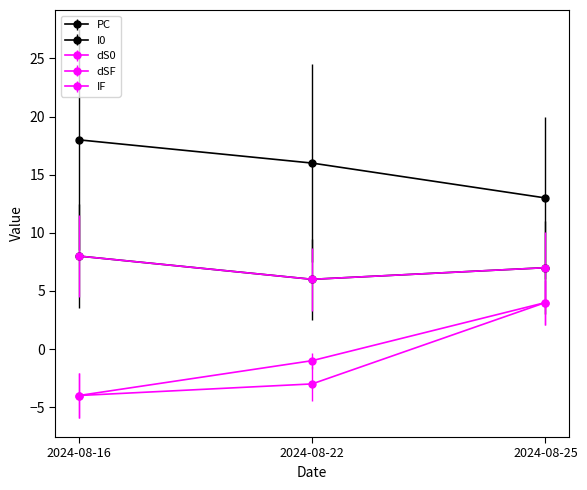

Which series changed the most between 2024-08-16 and 2024-08-22?

dS0